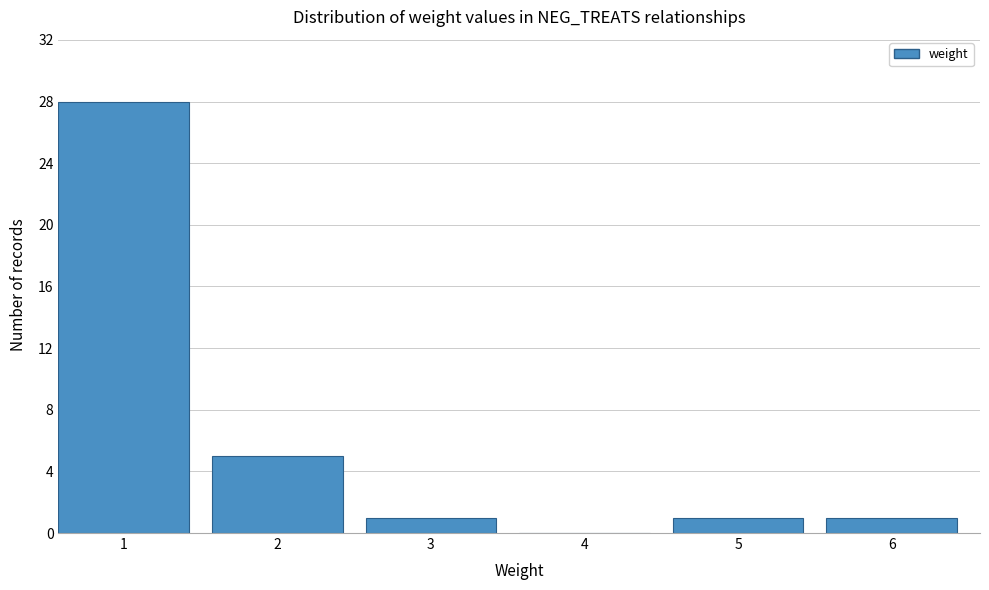

Reading left to right, extract all data points from this chart.

1=28	2=5	3=1	4=0	5=1	6=1